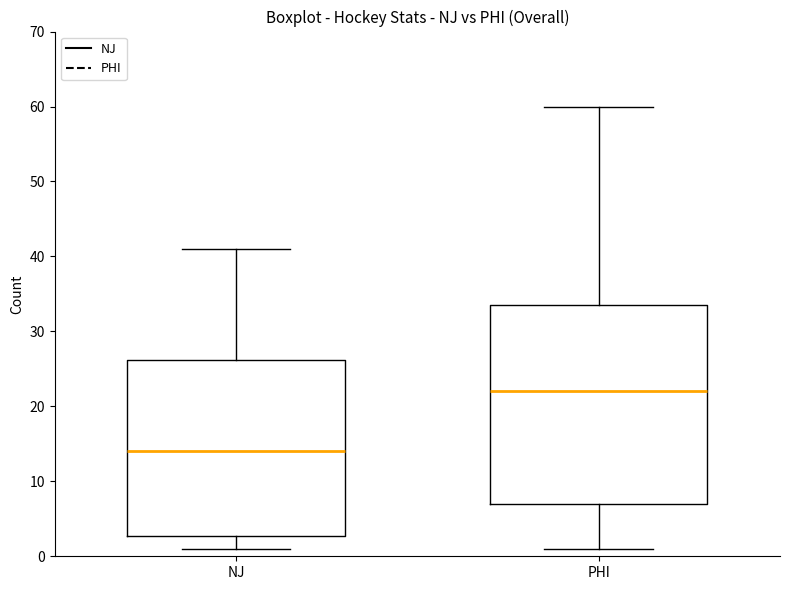

Where does the upper whisker of the box for PHI end on the y-axis? The values are not printed on the chart, so give them approximately, as read against the axis.

60